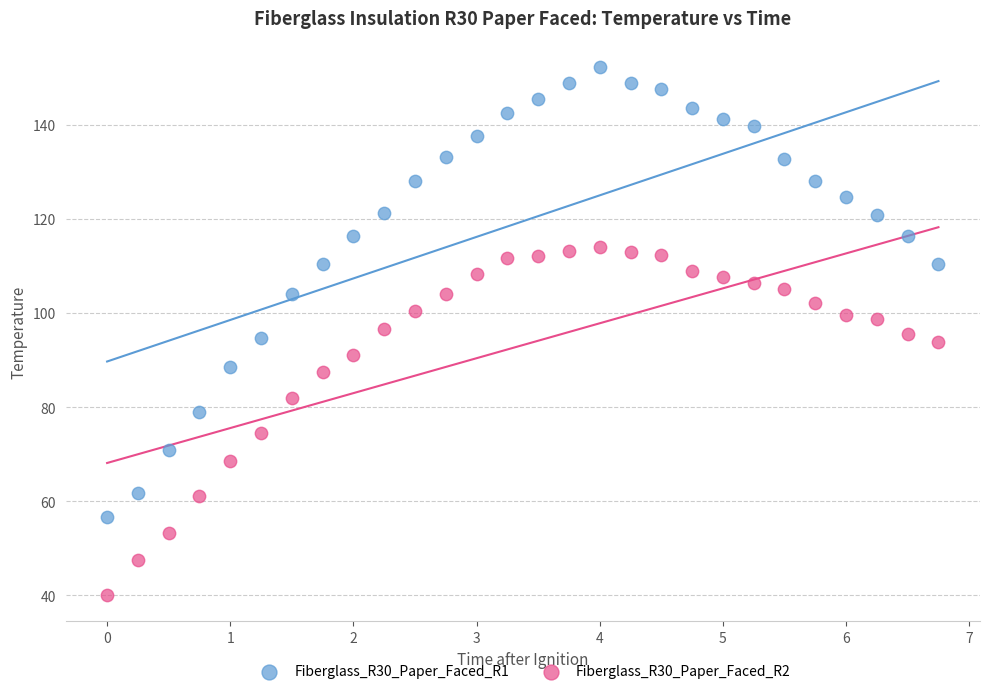

Across all data points, what is the range of Y values (max minus min)?

112.1